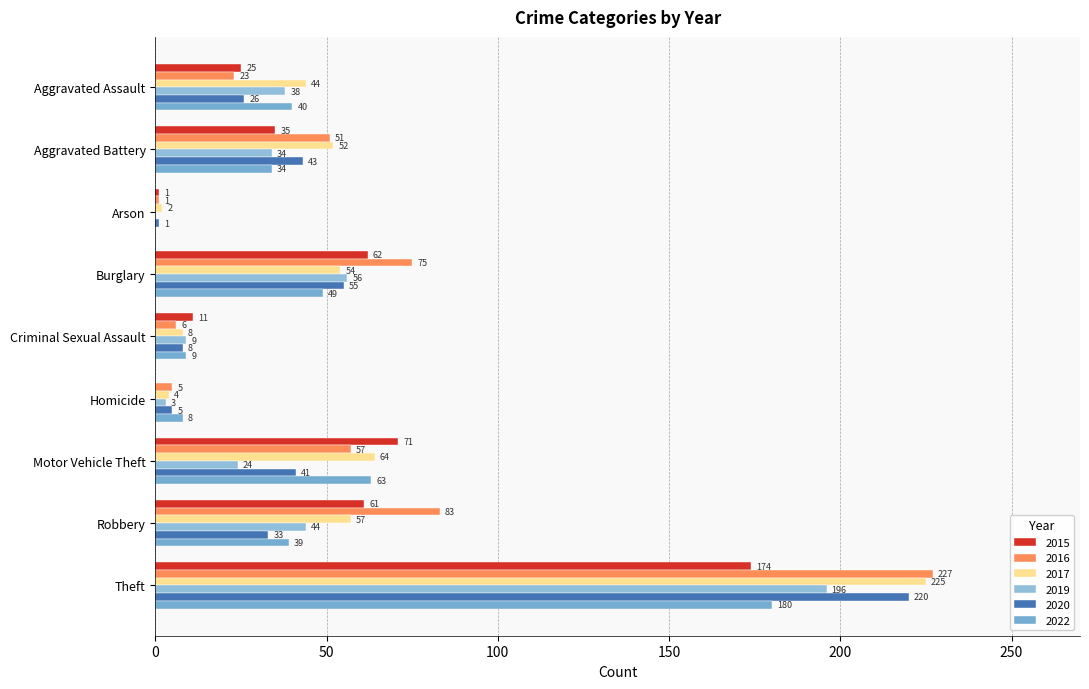

How many distinct data groups are displayed?

6